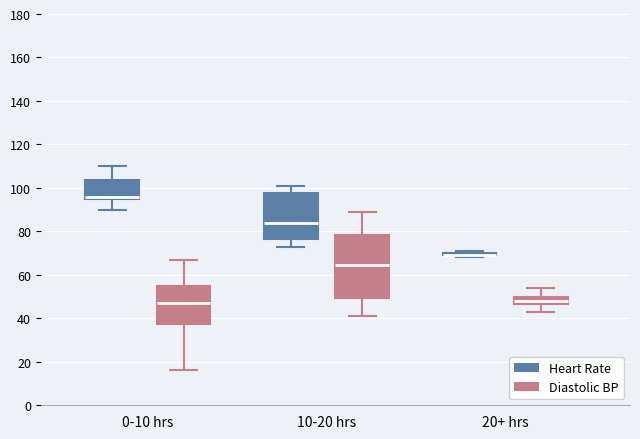

Reading left to right, read every box against the y-axis: the position of its median line, the range the box covers, and the ends of its whiskers. The values are not printed on the chart, so give them approximately, as read against the axis.

0-10 hrs (Heart Rate): median 96 (just above the box's lower edge), box 96 to 104, whiskers 90 to 110
0-10 hrs (Diastolic BP): median 48, box 38 to 56, whiskers 16 to 68
10-20 hrs (Heart Rate): median 84, box 76 to 98, whiskers 74 to 102
10-20 hrs (Diastolic BP): median 64, box 50 to 78, whiskers 42 to 90
20+ hrs (Heart Rate): box collapsed to a line at 70, whiskers 68 to 72
20+ hrs (Diastolic BP): median 48, box 46 to 50, whiskers 44 to 54